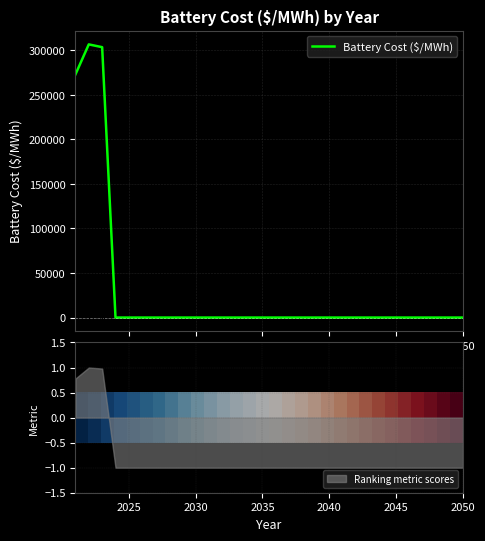

What is the maximum value for Battery Cost ($/MWh)?

306691.7